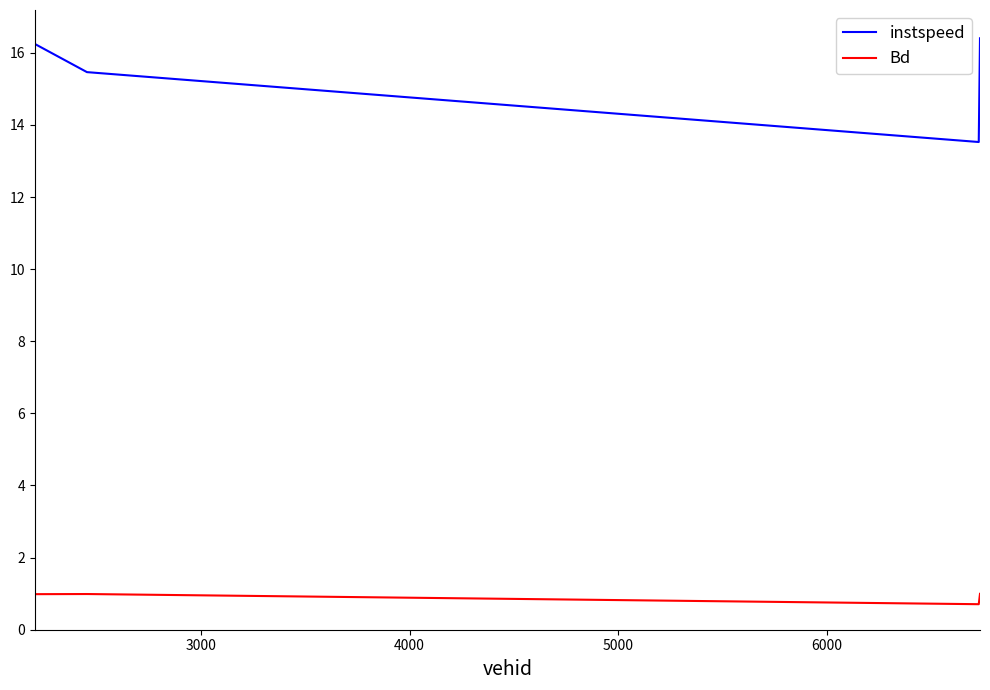

Which series has the widest spread of values?

instspeed